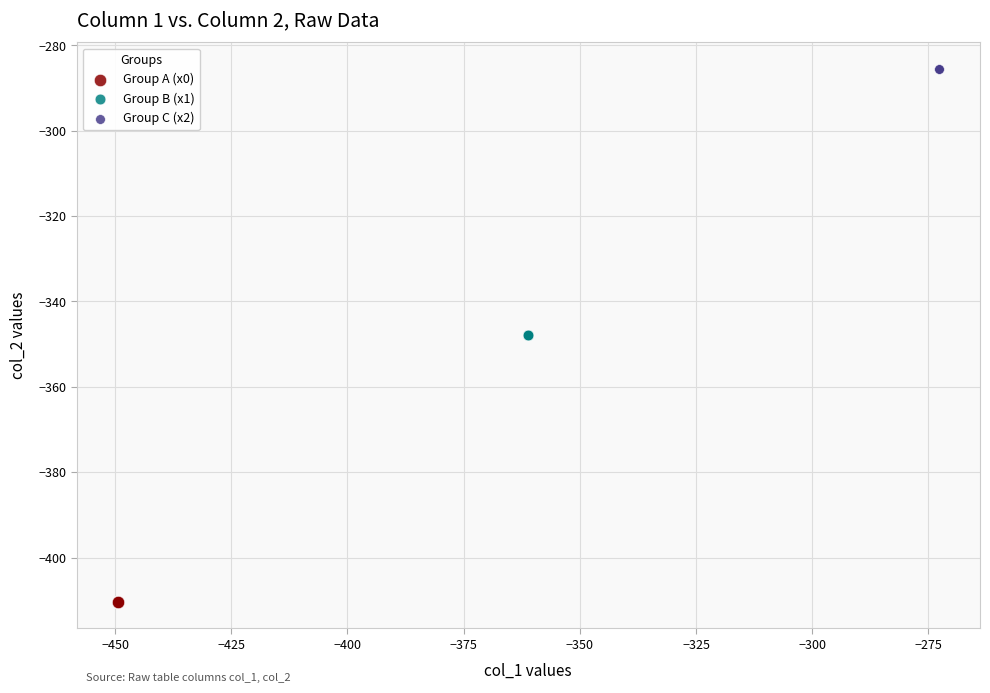

Which series contains the lowest Y value?

Group A (x0)